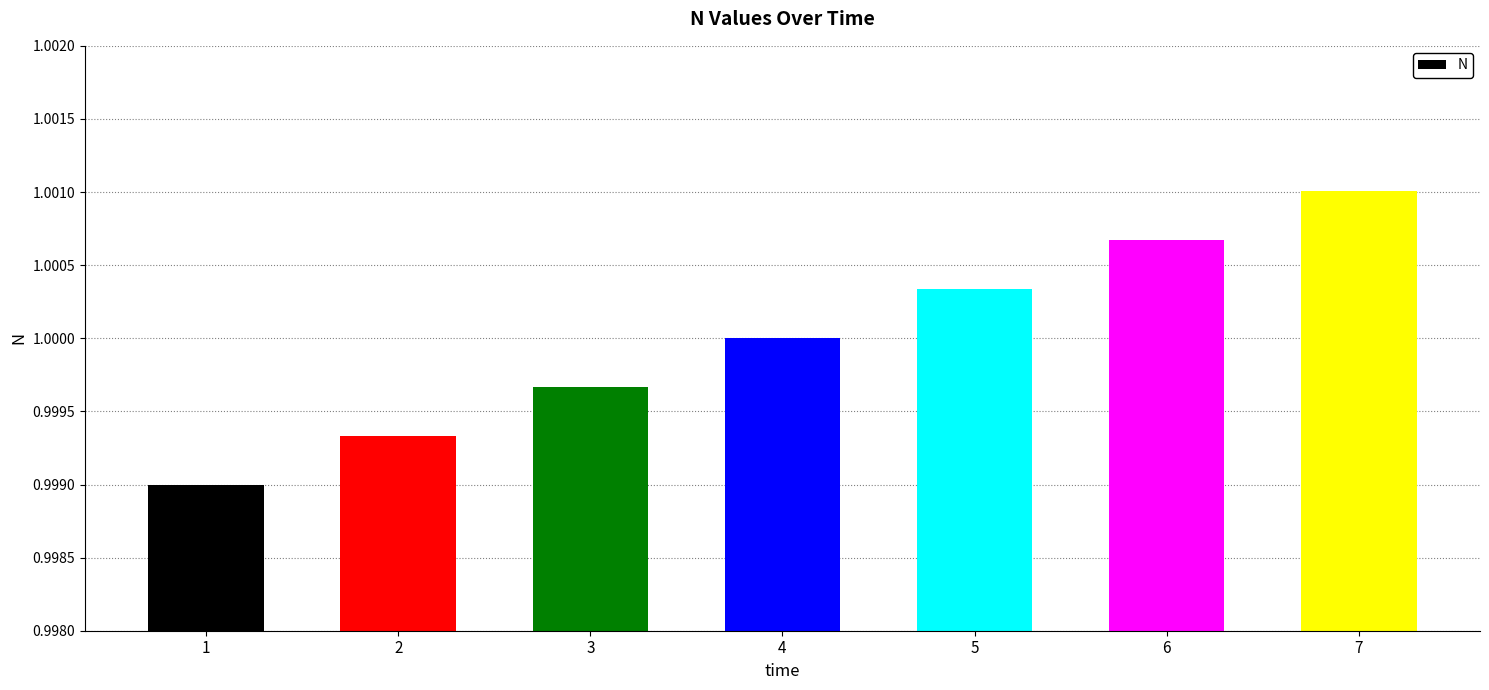

True or false: the data shows 0.2 at 7.

False